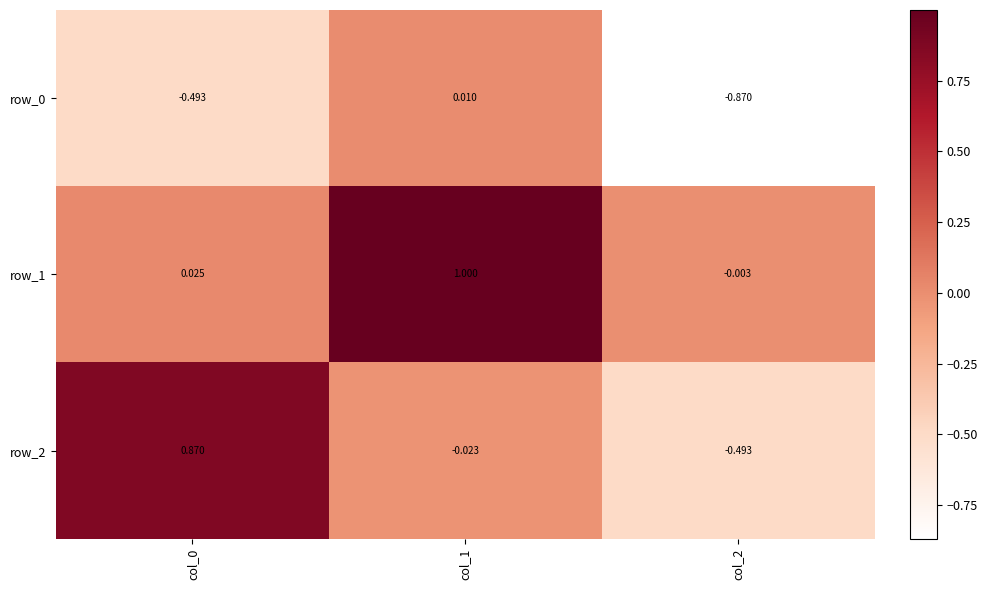

Is the value of row_0 at col_0 greater than the value of row_2 at col_1?

No